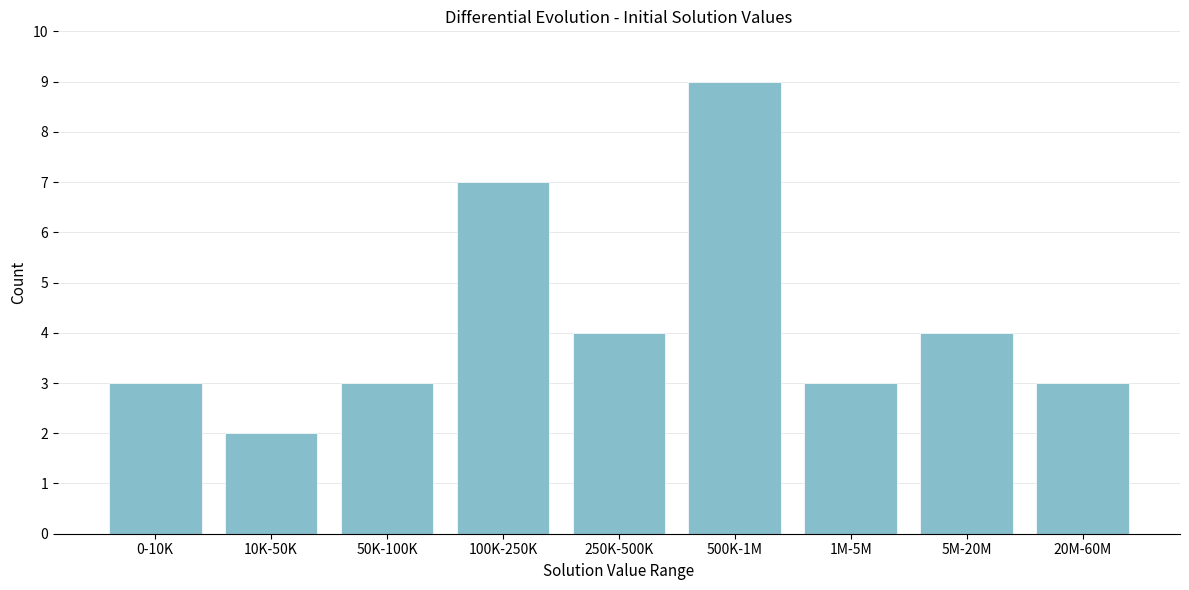

Reading left to right, transcribe all the data shown in this chart.

0-10K=3	10K-50K=2	50K-100K=3	100K-250K=7	250K-500K=4	500K-1M=9	1M-5M=3	5M-20M=4	20M-60M=3